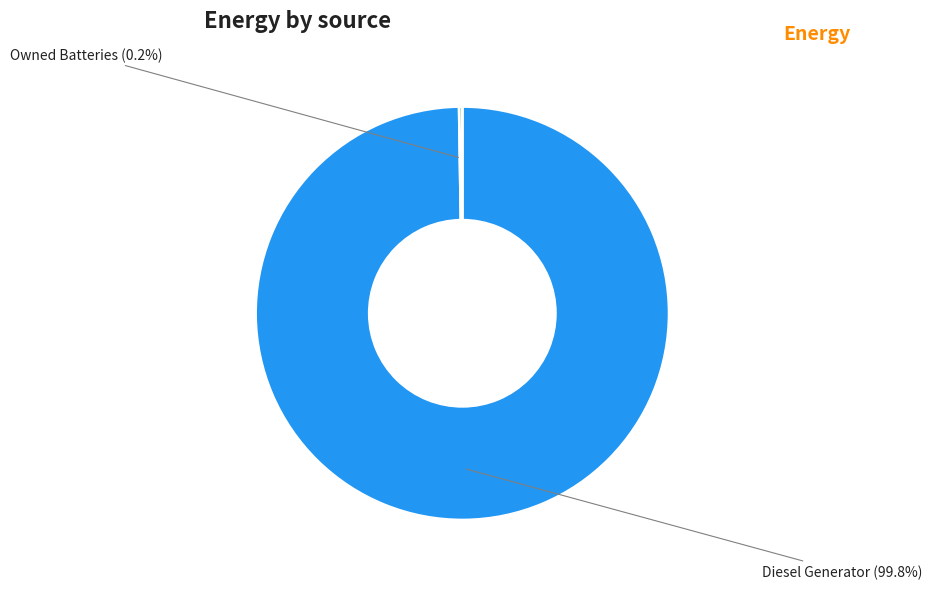

Is there a majority slice in this chart?

Yes